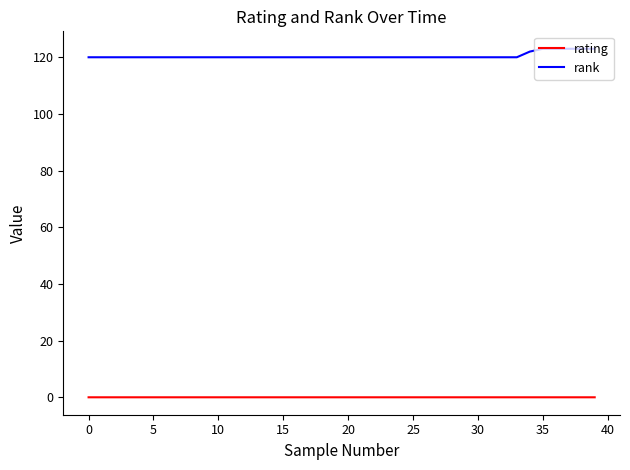

List the series in order of their peak value, highest first.

rank, rating